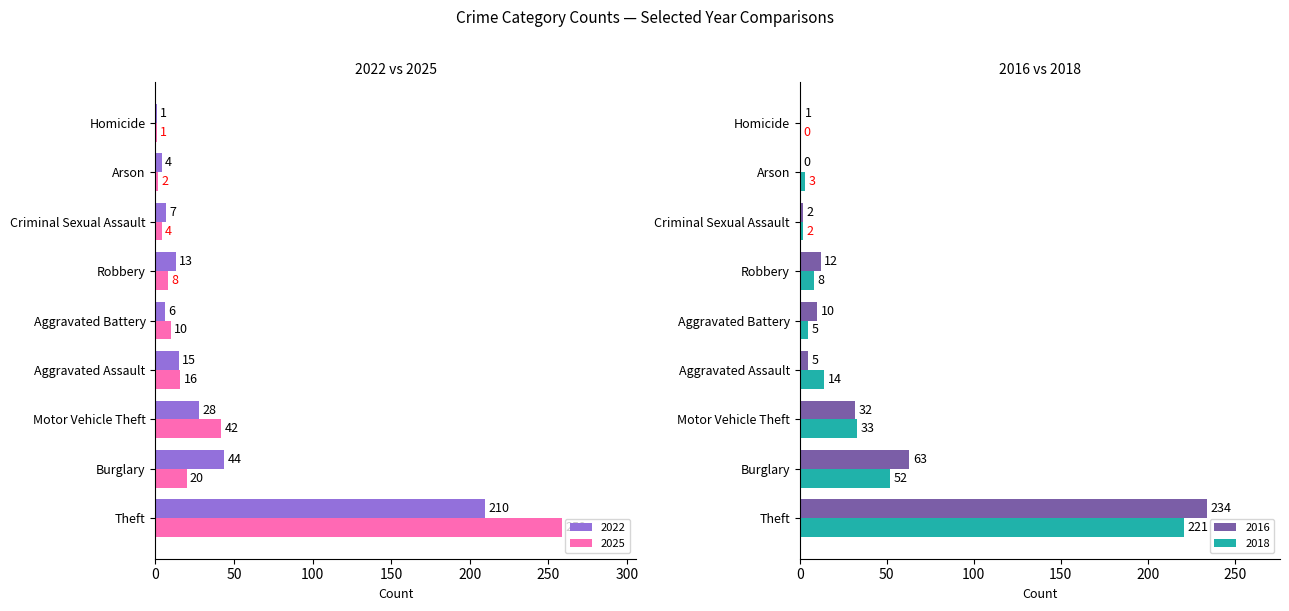

At which label does 2022 reach its minimum?

Homicide